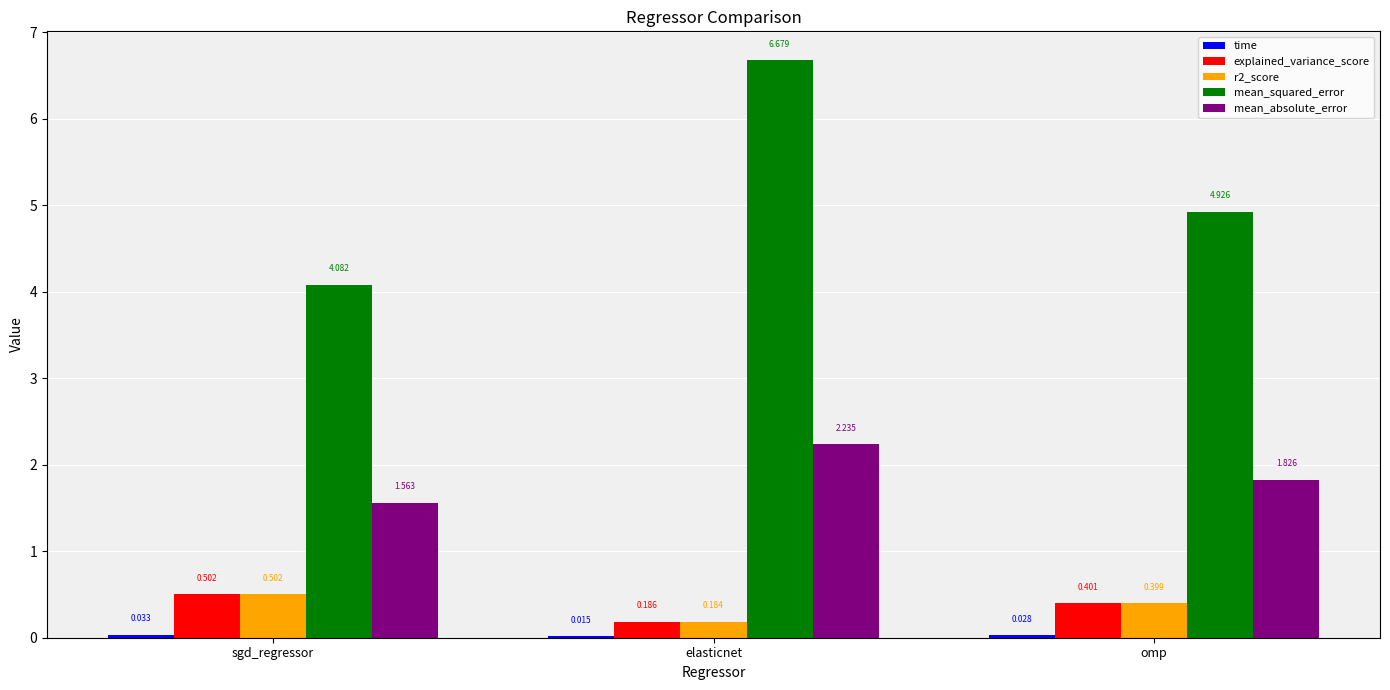

What is the average value of the explained_variance_score series?

0.4